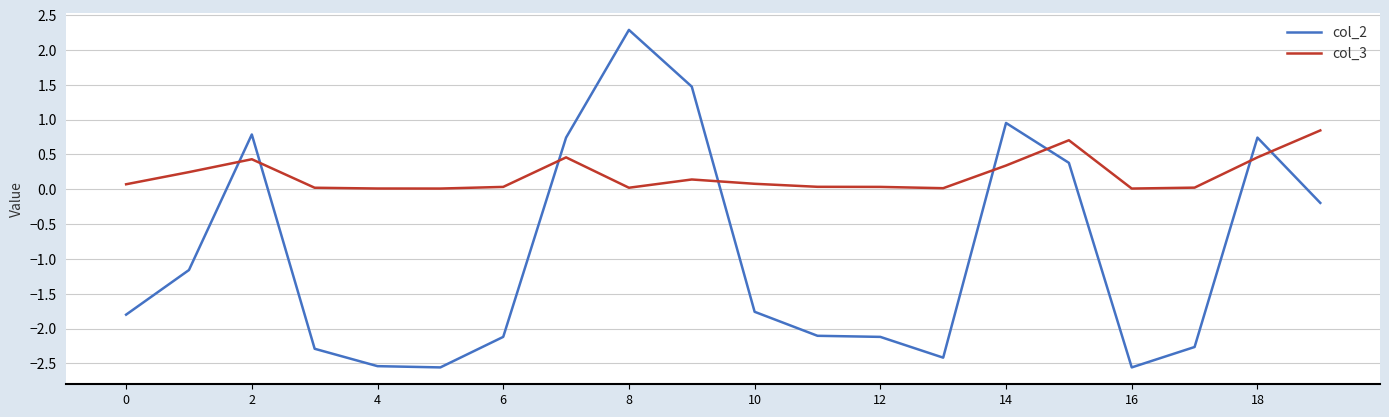

How many times do col_2 and col_3 cross each other?

8